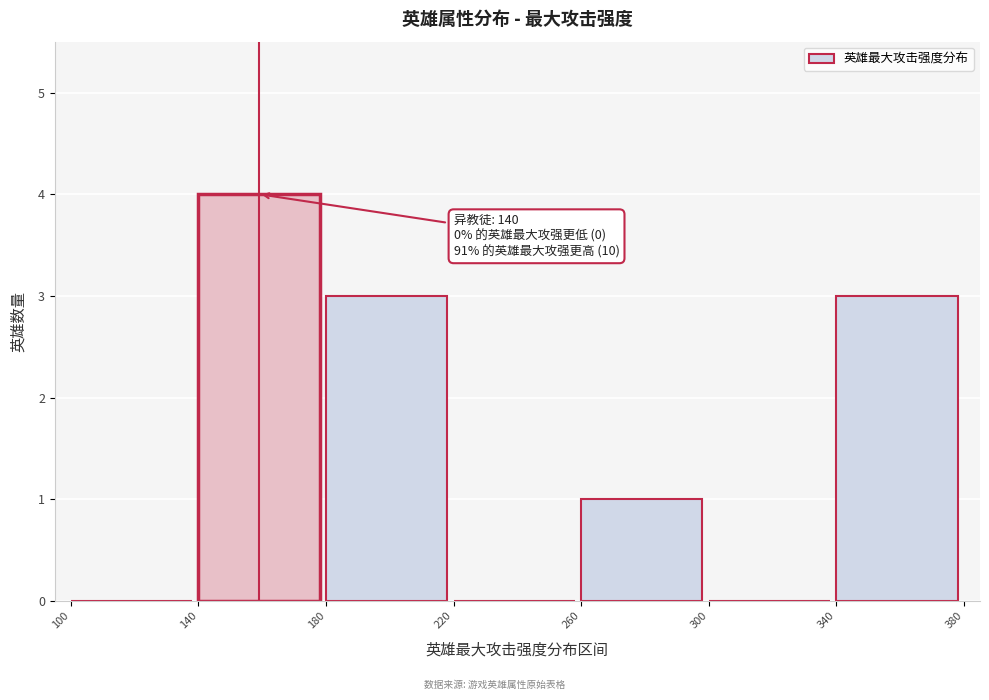

Over which range of the x-axis is the bar tallest?

140 to 180